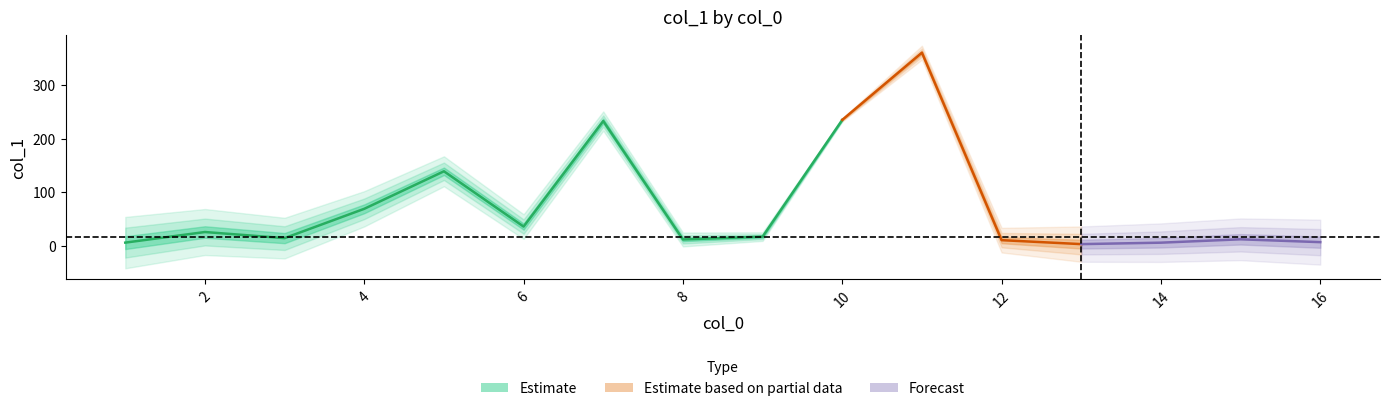

How many categories are shown in the chart?

16